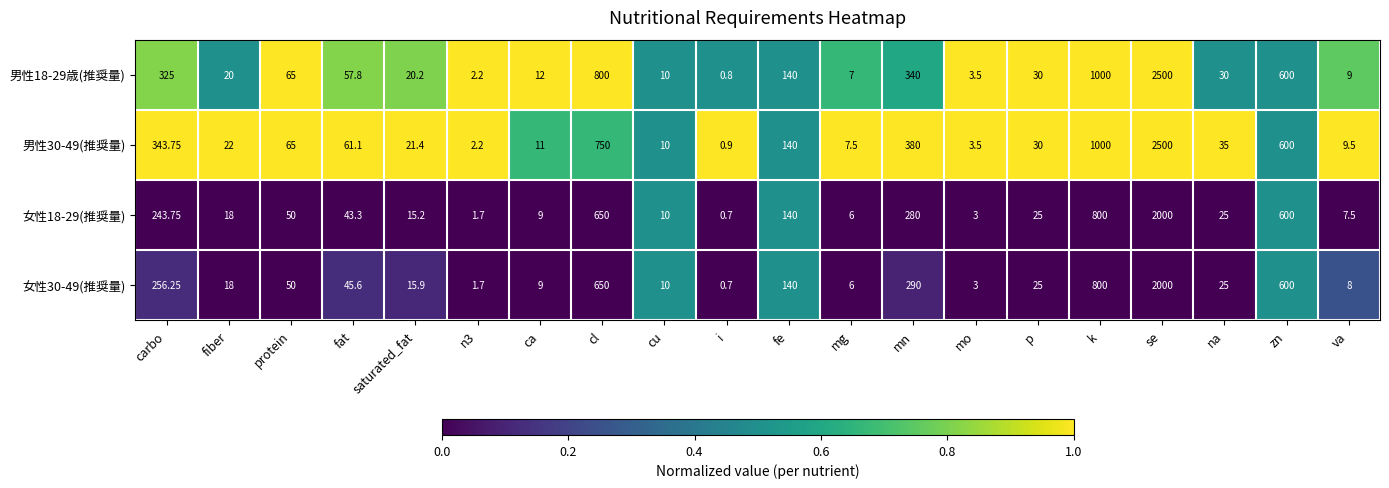

What is the difference between the highest and lowest values at carbo?

100.0